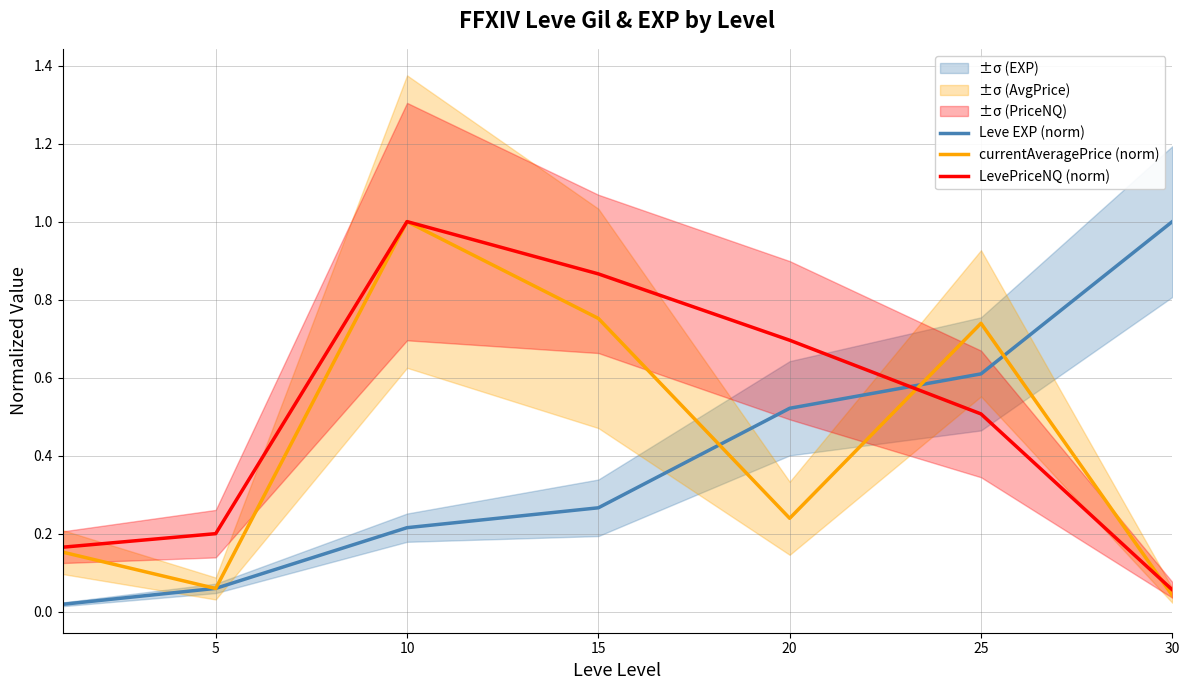

Between which two adjacent categories do Leve EXP (norm) and LevePriceNQ (norm) first intersect?

20 and 25